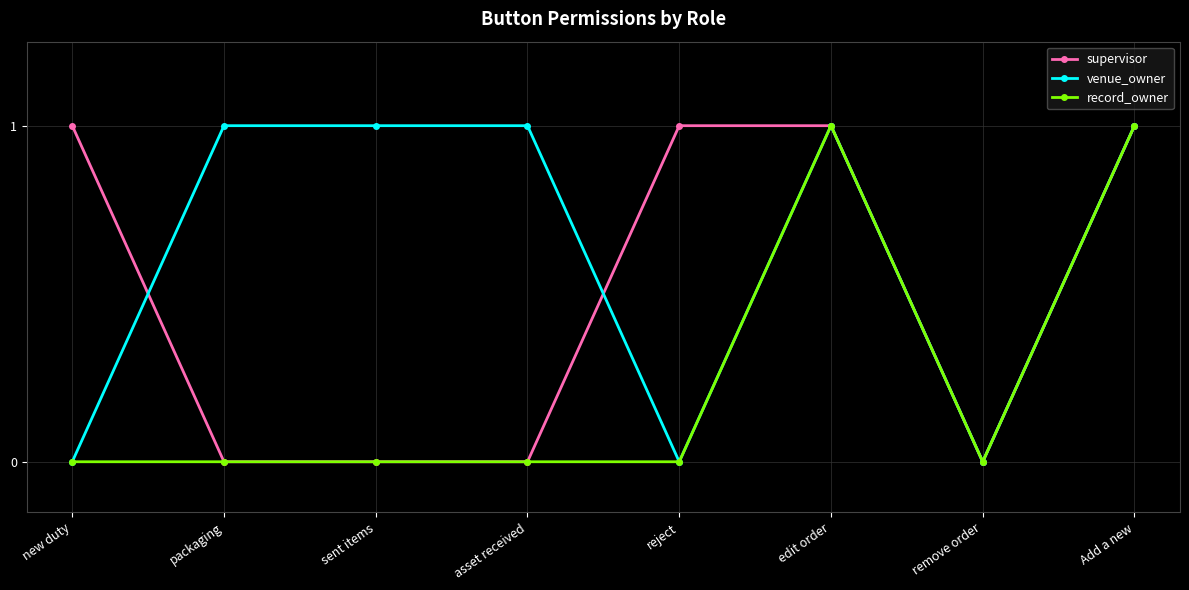

The supervisor series shows 2 at reject. True or false?

False